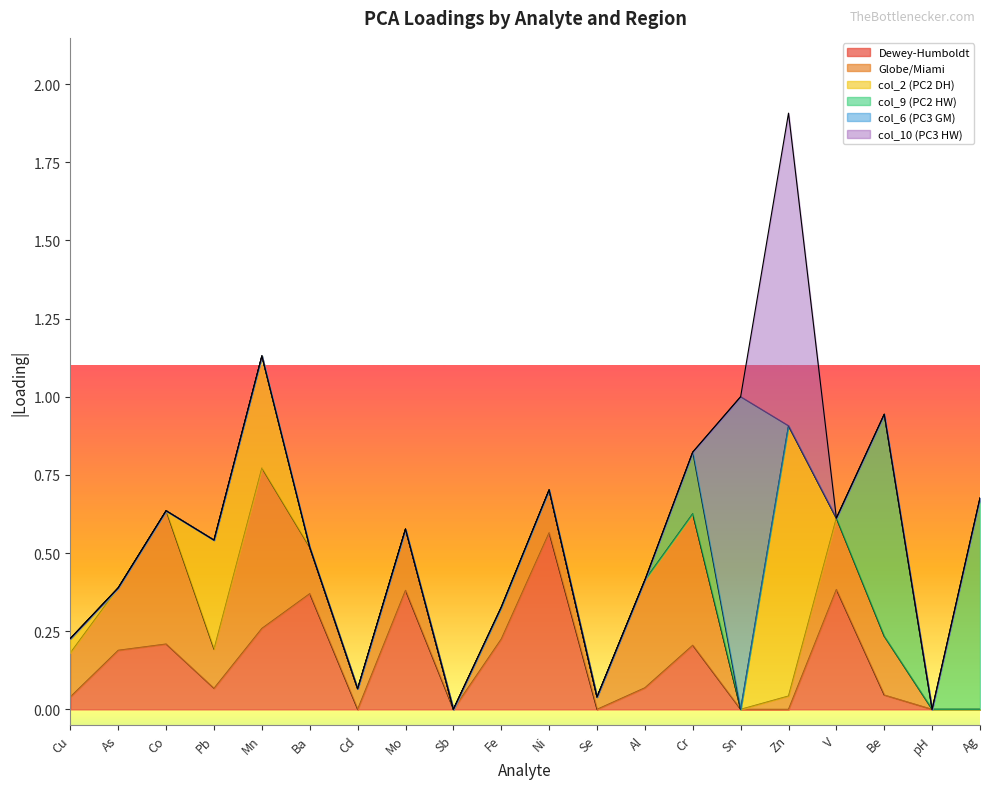

Between which two adjacent categories do Globe/Miami and col_10 (PC3 HW) first intersect?

Zn and V